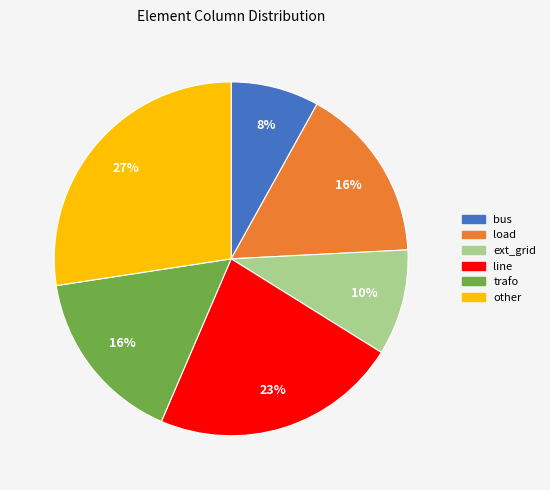

How many slices are in this pie chart?

6